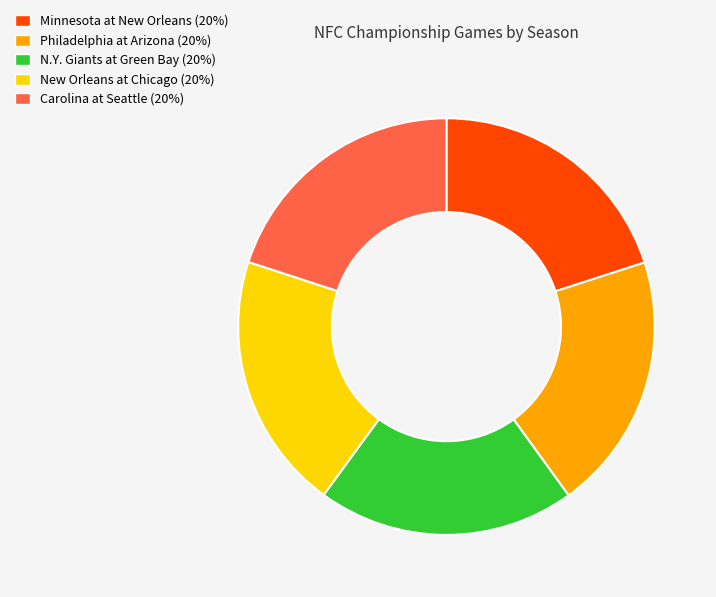

Approximately how many times larger is the value at Carolina at Seattle compared to New Orleans at Chicago?

1.0